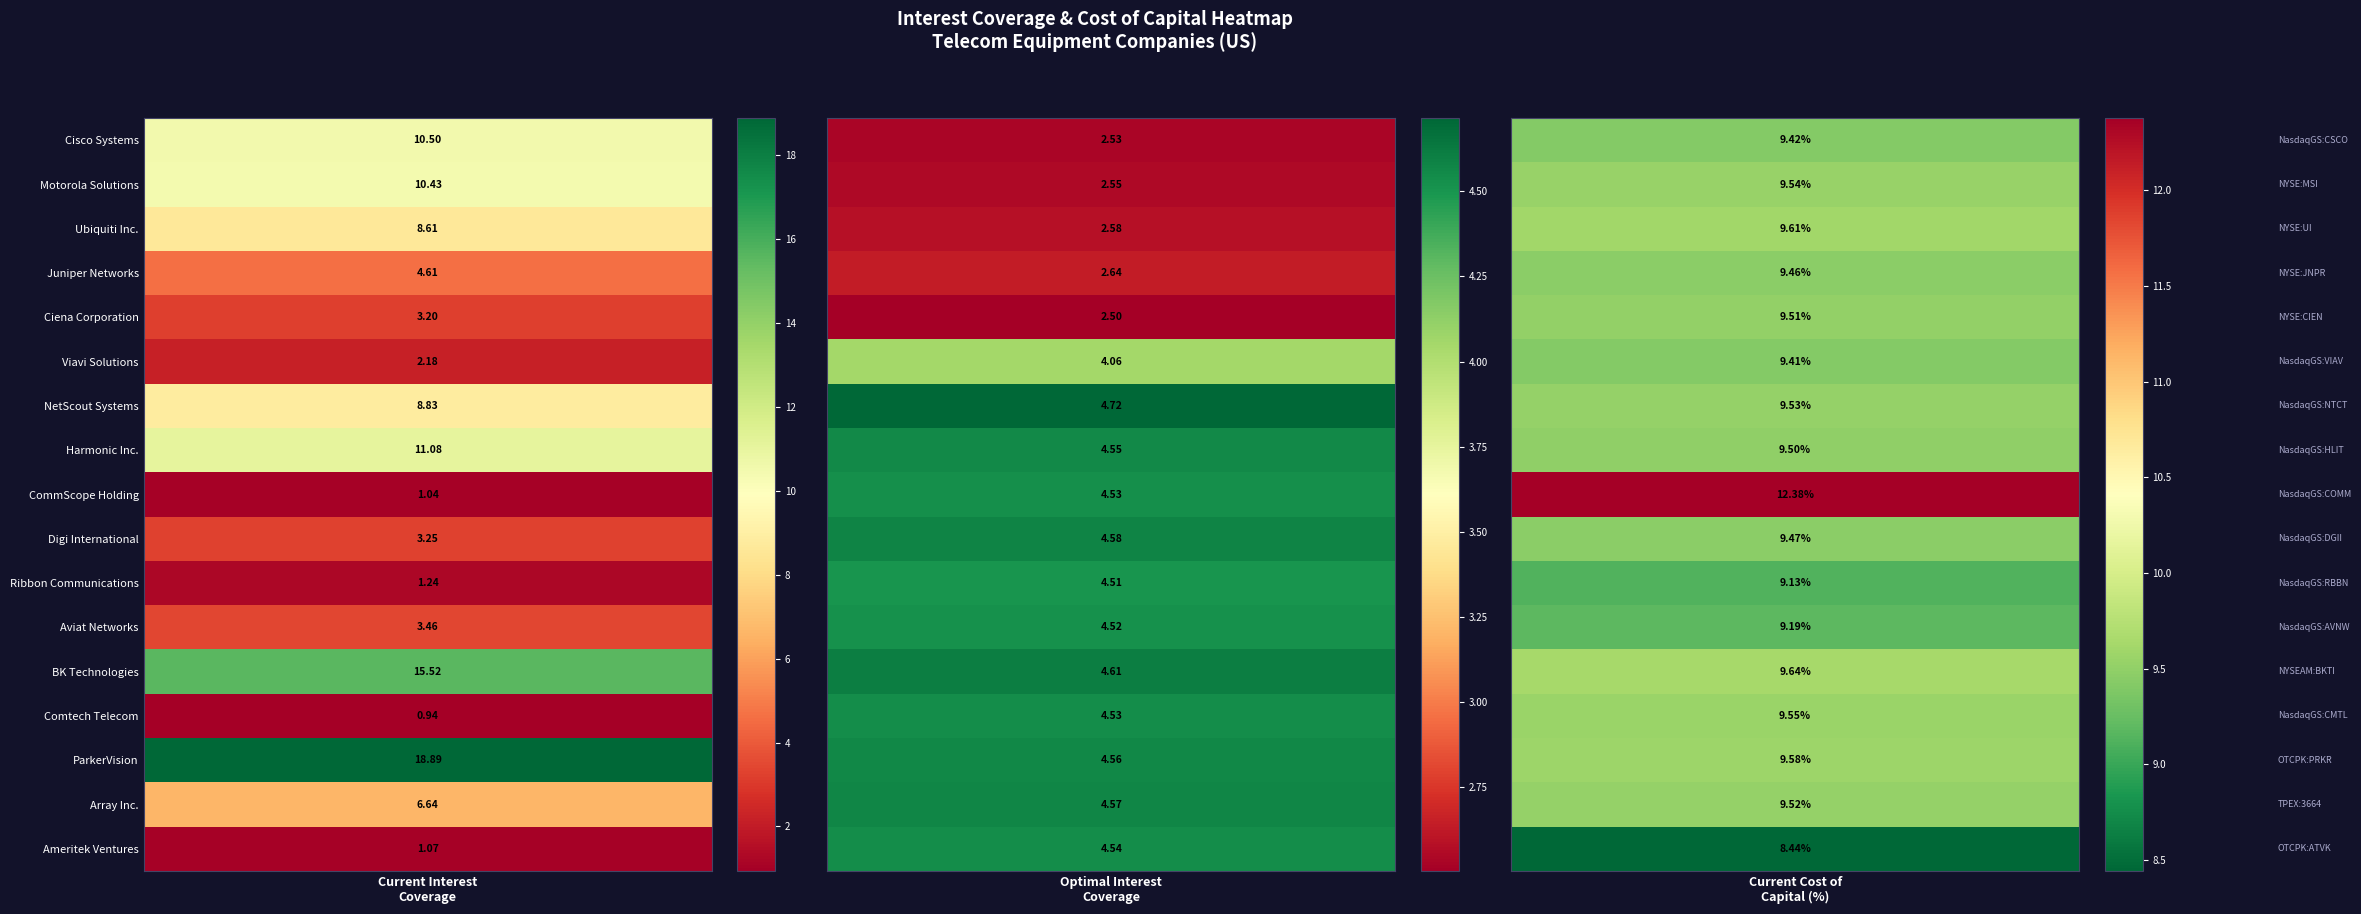

Which has a higher value, 10 or 14?

14